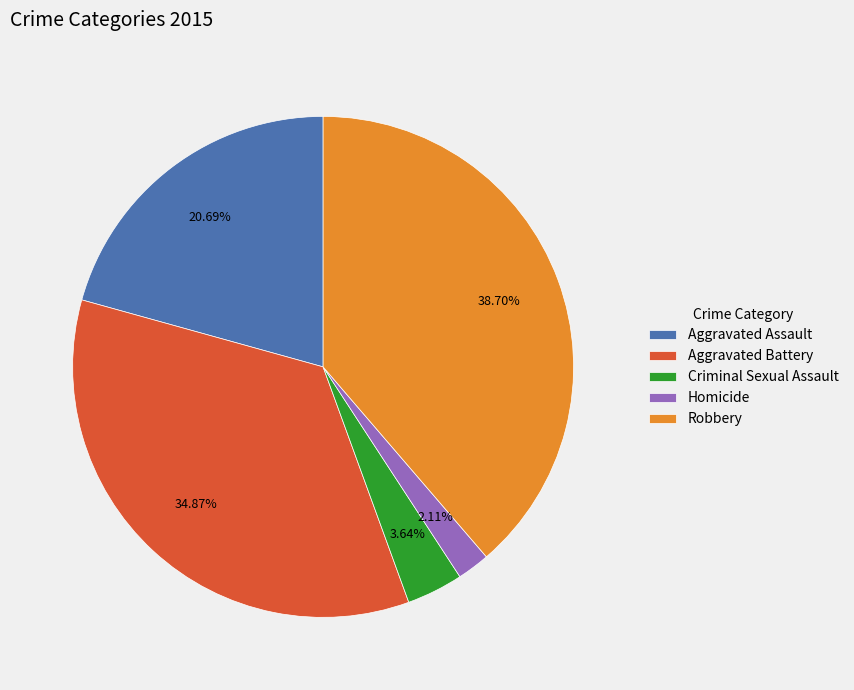

To the nearest percent, what is the difference between the Homicide and Aggravated Battery slice percentages?

33%